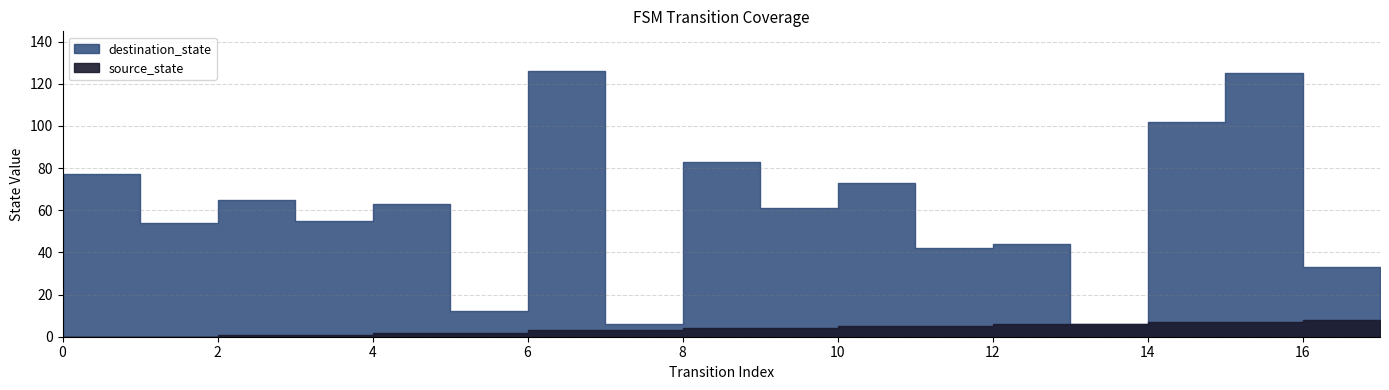

True or false: source_state and destination_state intersect in this chart.

False